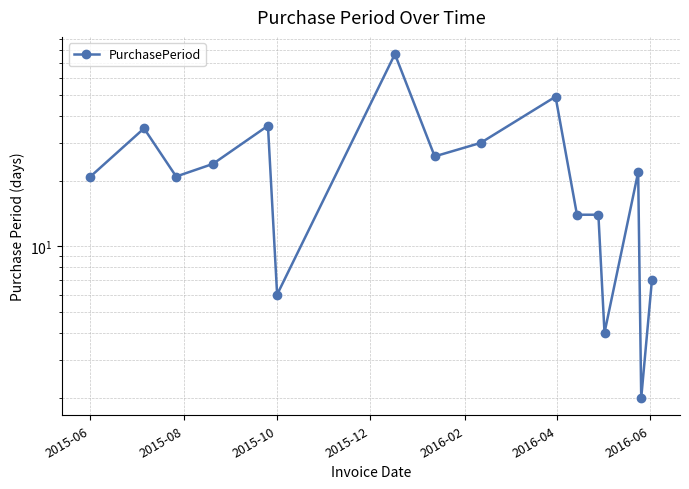

How many data points are less than 22?

8